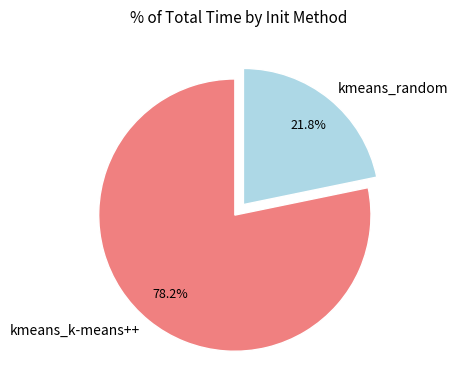

True or false: kmeans_random accounts for 22% of the total.

True